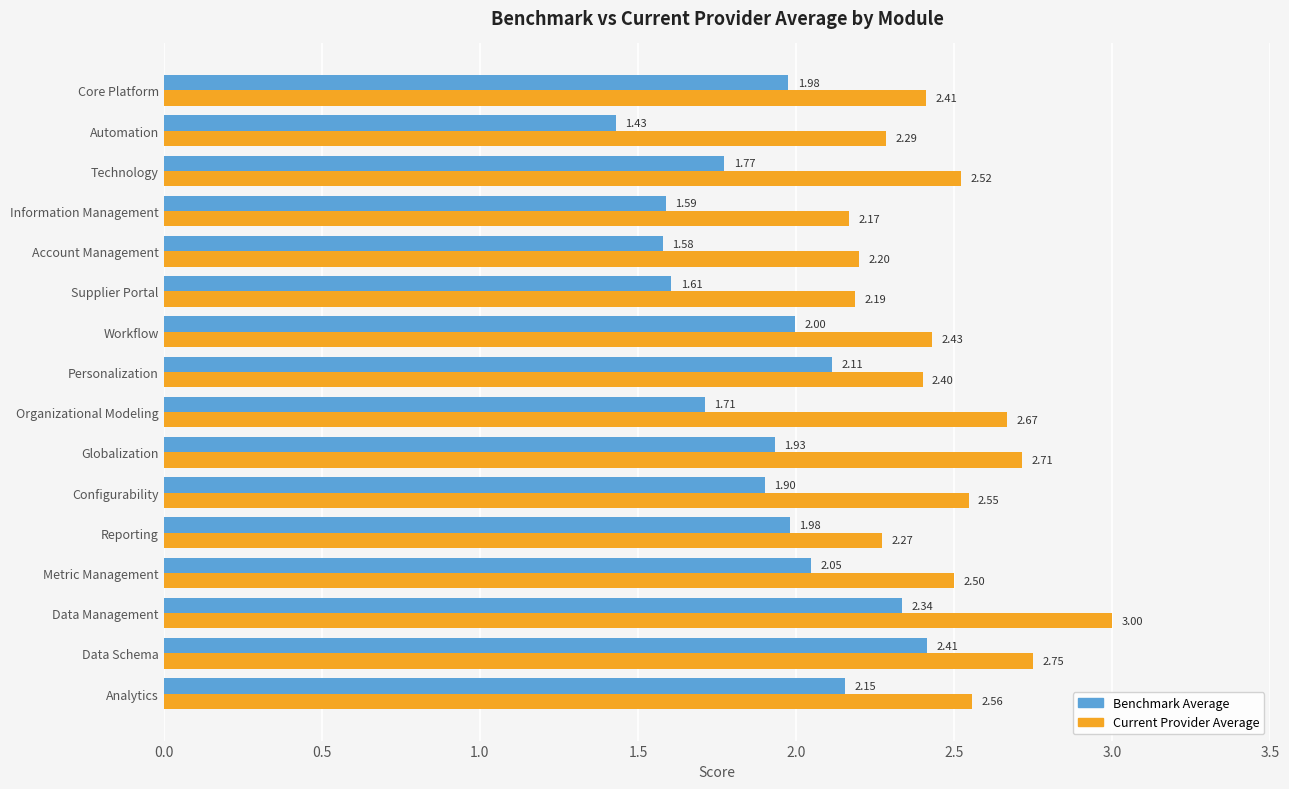

Rank the series by their average value, from lowest to highest.

Benchmark Average, Current Provider Average